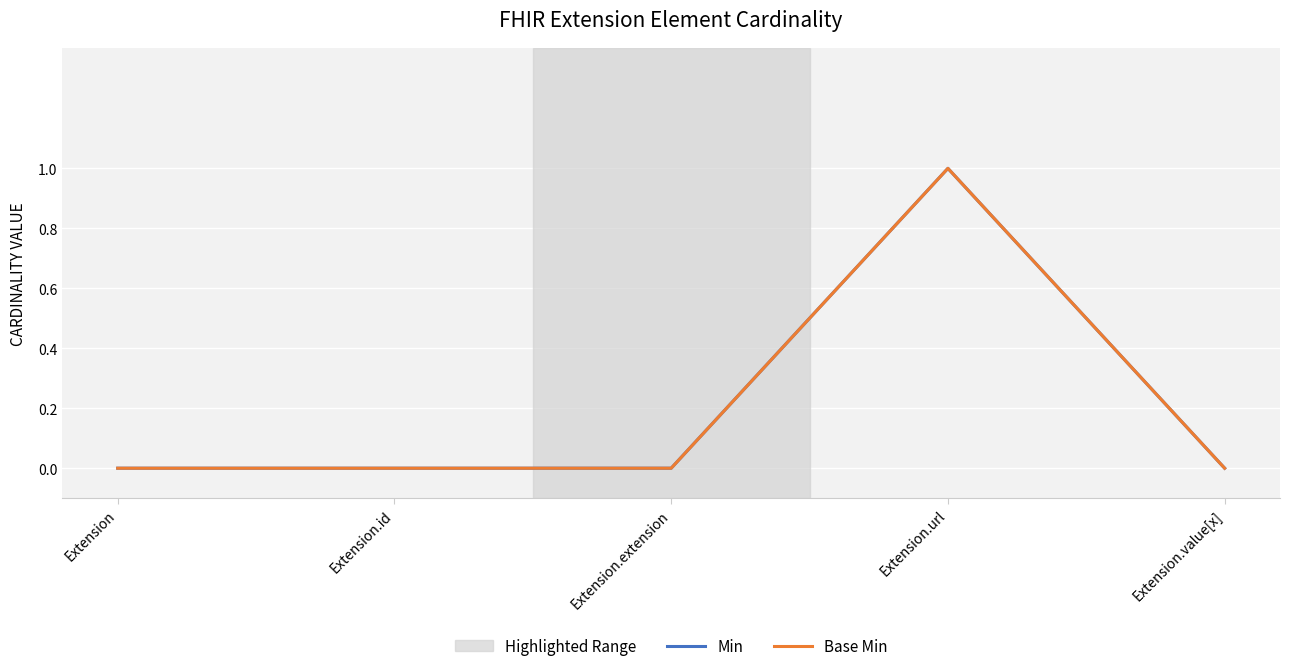

Reading right to left, extract all data points from this chart.

Min: 0	1	0	0	0
Base Min: 0	1	0	0	0